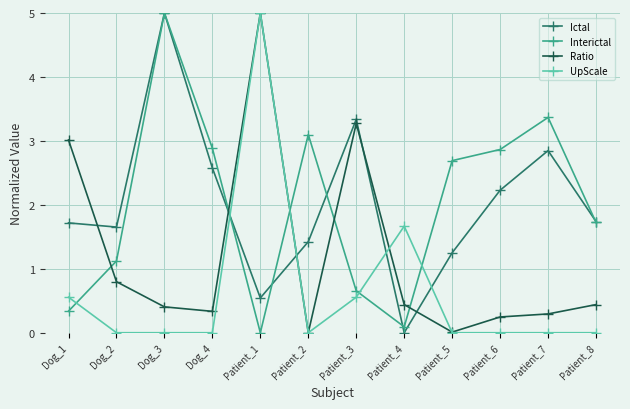

How many interior local valleys does the Interictal series have?

2